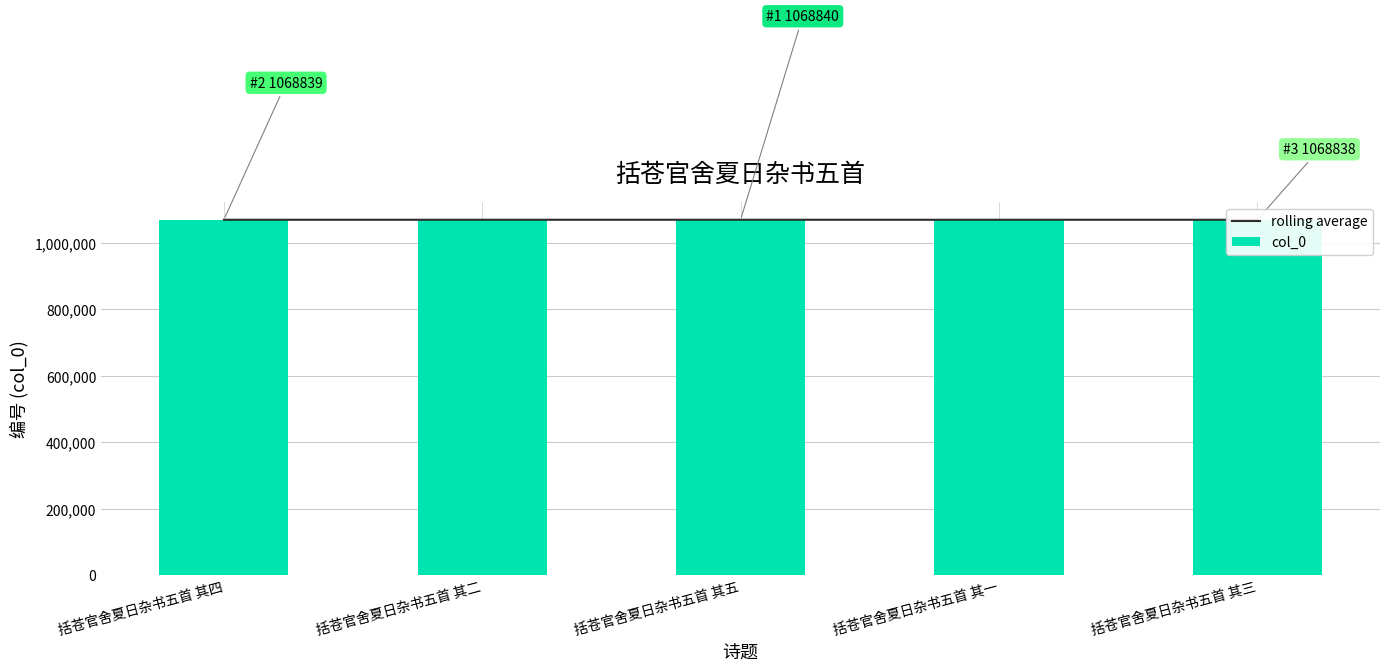

What is the minimum value for col_0?

1068836